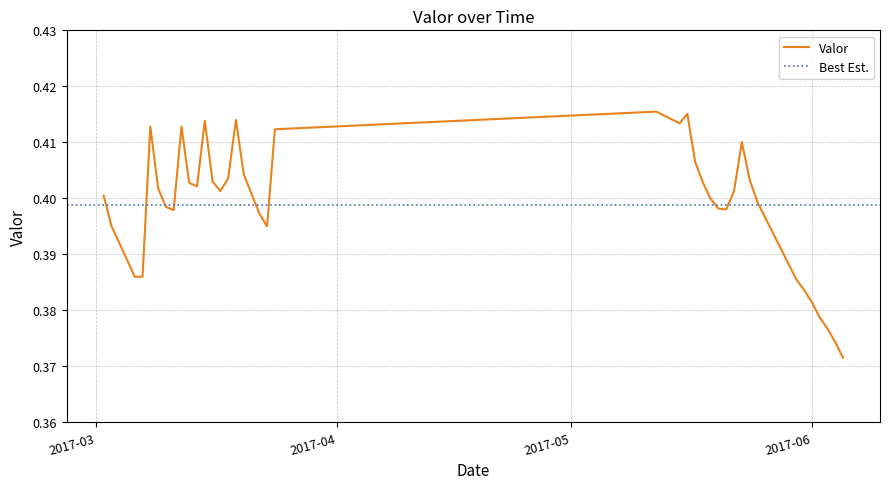

Where is the data nearest to the value 0?

2017-06-05